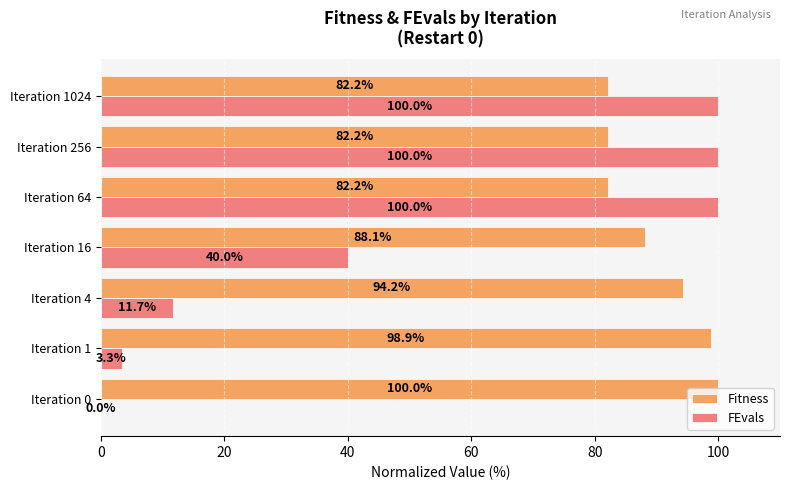

Which series changed the most between Iteration 0 and Iteration 1?

FEvals